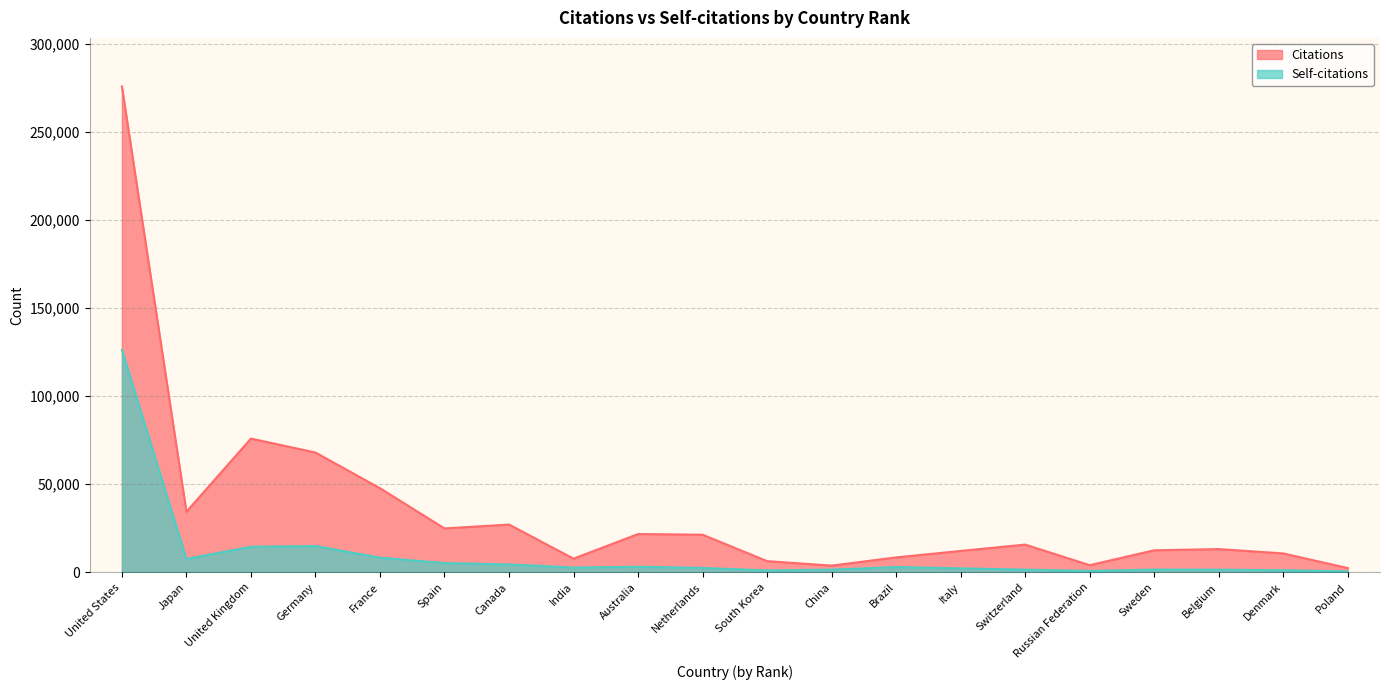

What is the value of the Citations point at the 2nd from the left?

34385